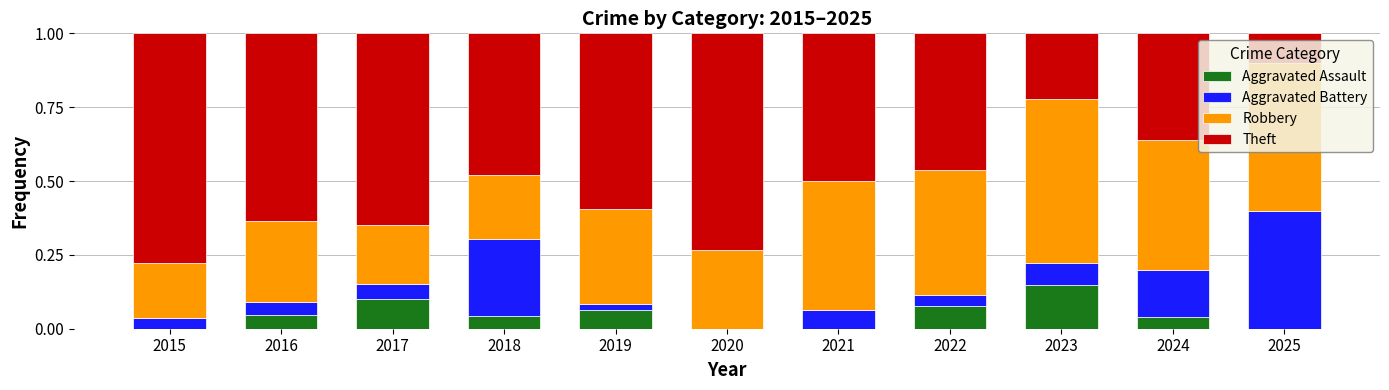

Which category has the highest value in the Aggravated Assault series?

2023